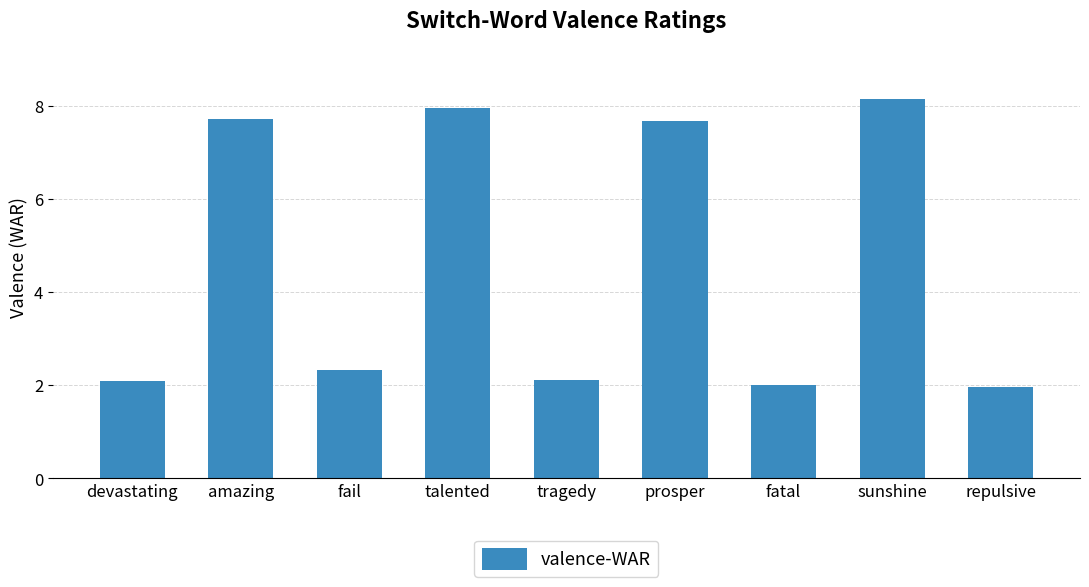

What is the maximum value shown in the chart?

8.1